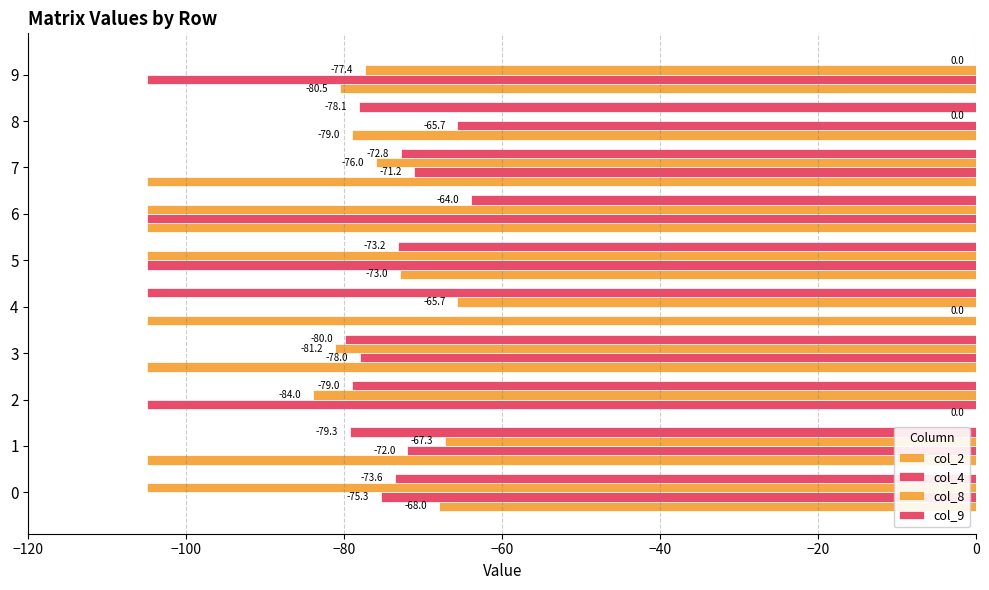

Count the number of categories in the chart.

10